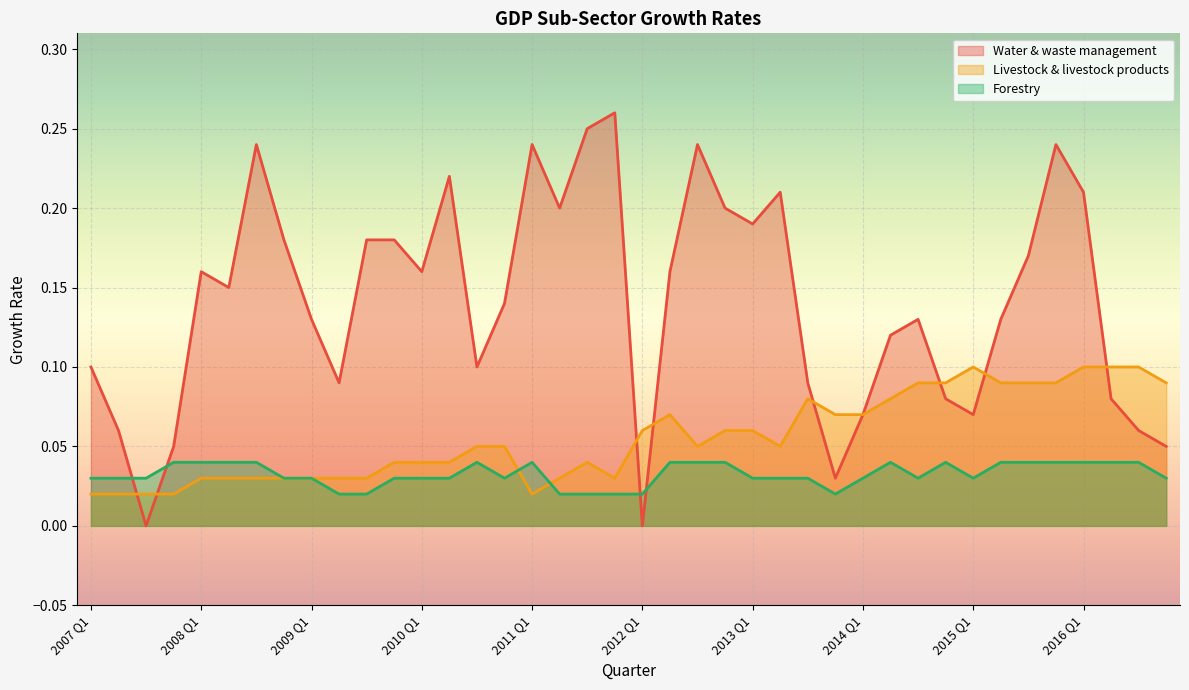

True or false: Water & waste management has more than 2 points higher than both neighbors.

True